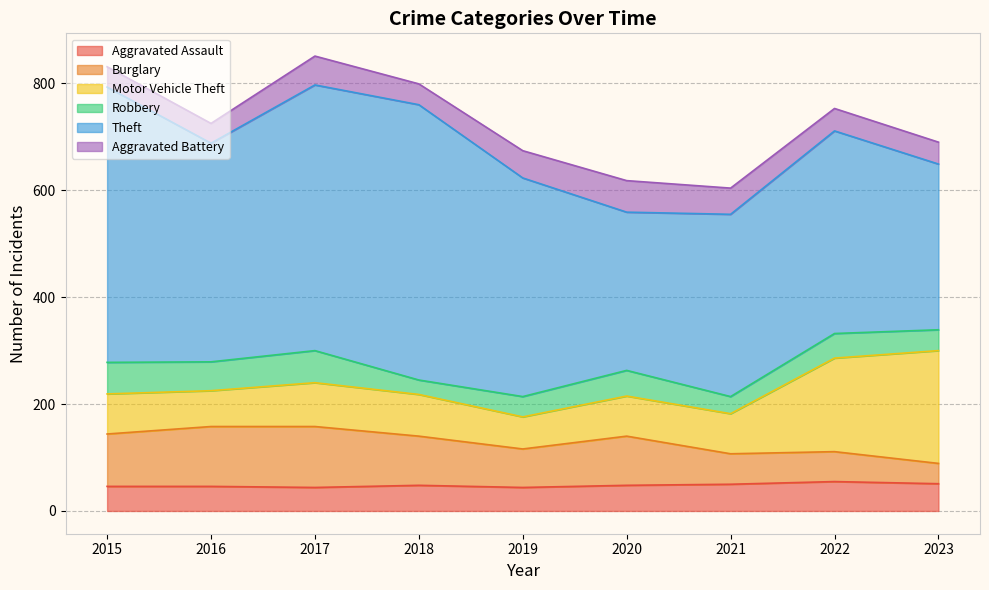

How many values in the Theft series are below 409?

4